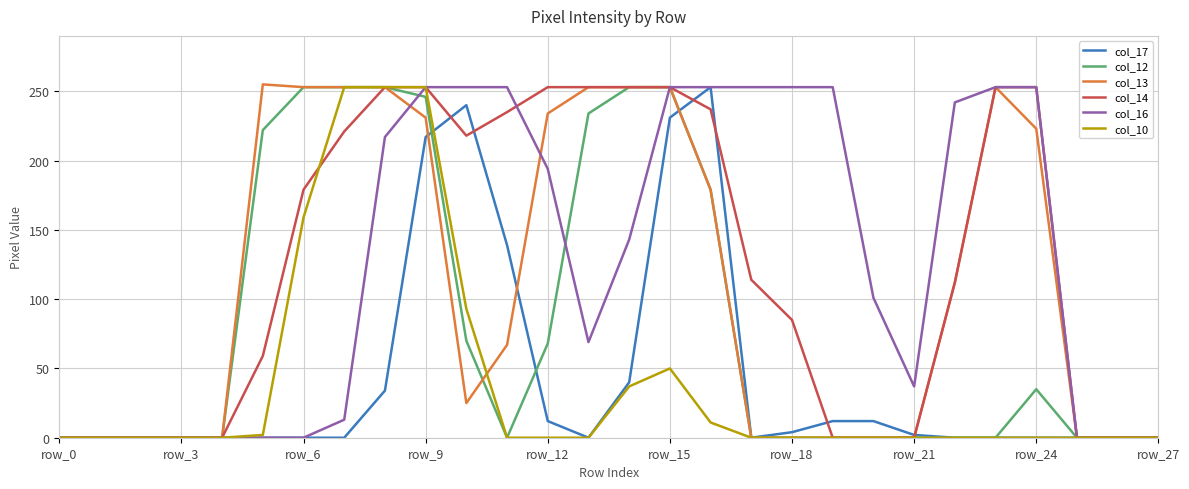

What are all the series names shown in the legend?

col_17, col_12, col_13, col_14, col_16, col_10